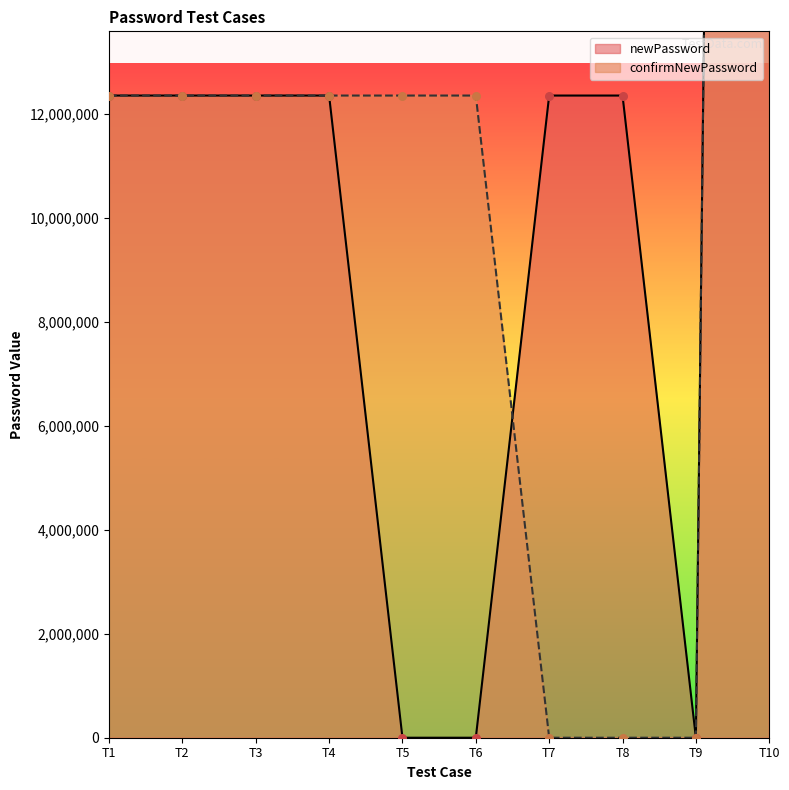

What are all the series names shown in the legend?

newPassword, confirmNewPassword